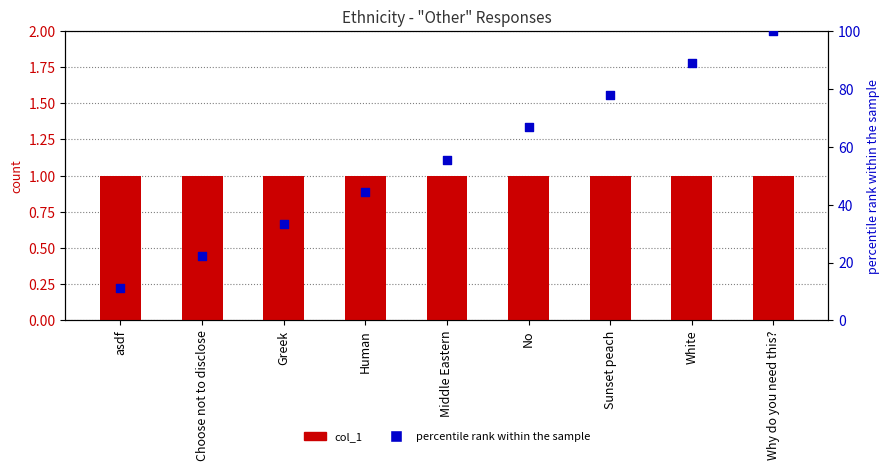

Which series contains the highest Y value?

percentile rank within the sample